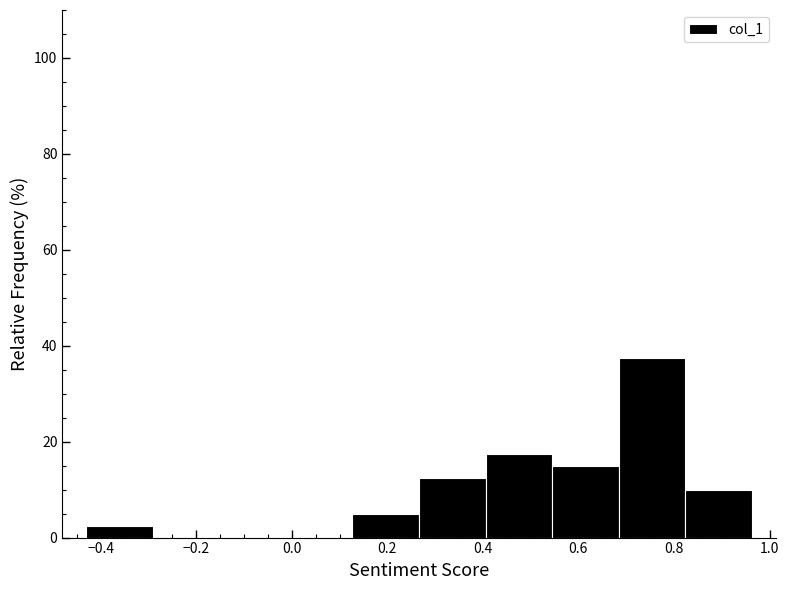

Over which range of the x-axis is the bar tallest?

0.68 to 0.82